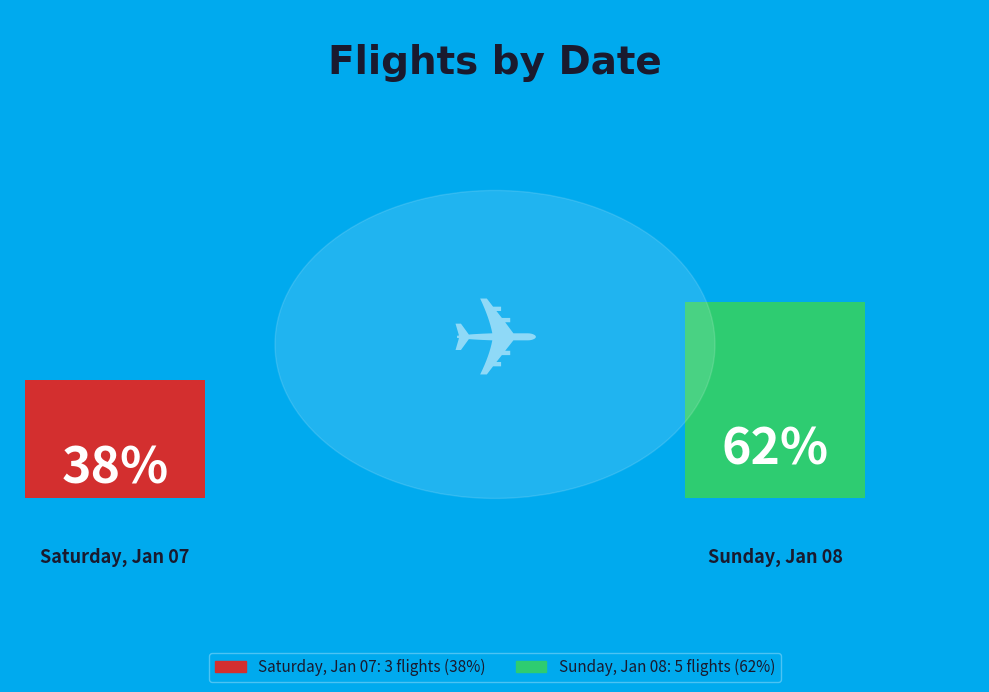

Which slice is the largest?

Sunday, Jan 08